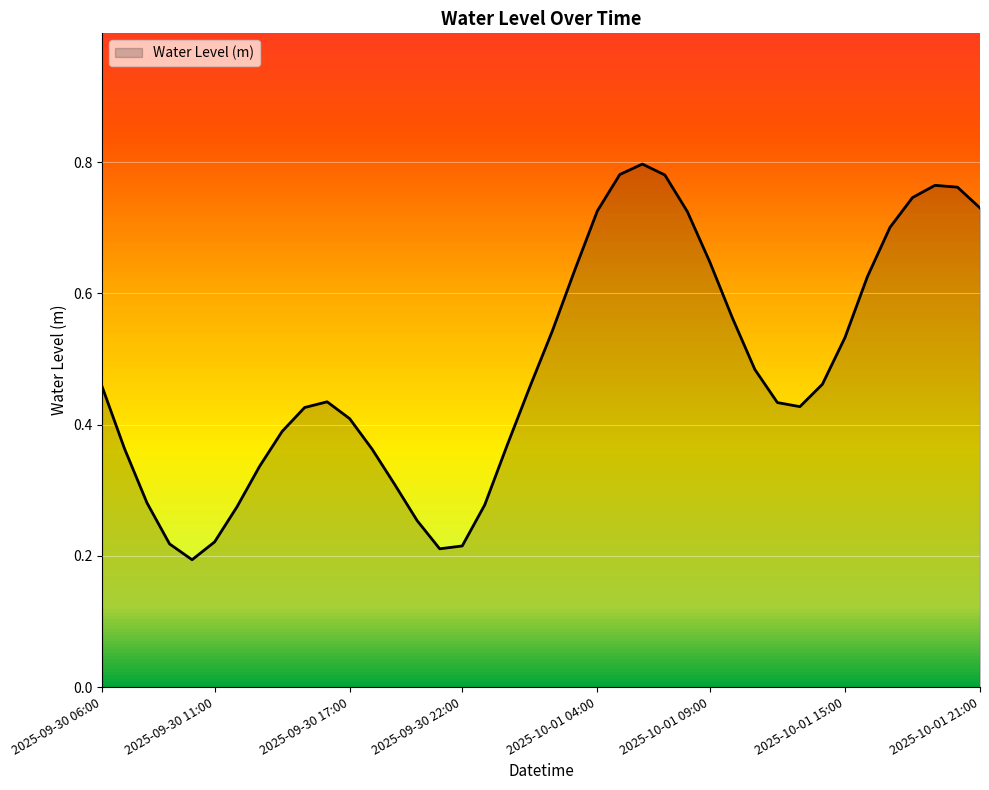

Is this an area chart (filled region under the line)?

Yes